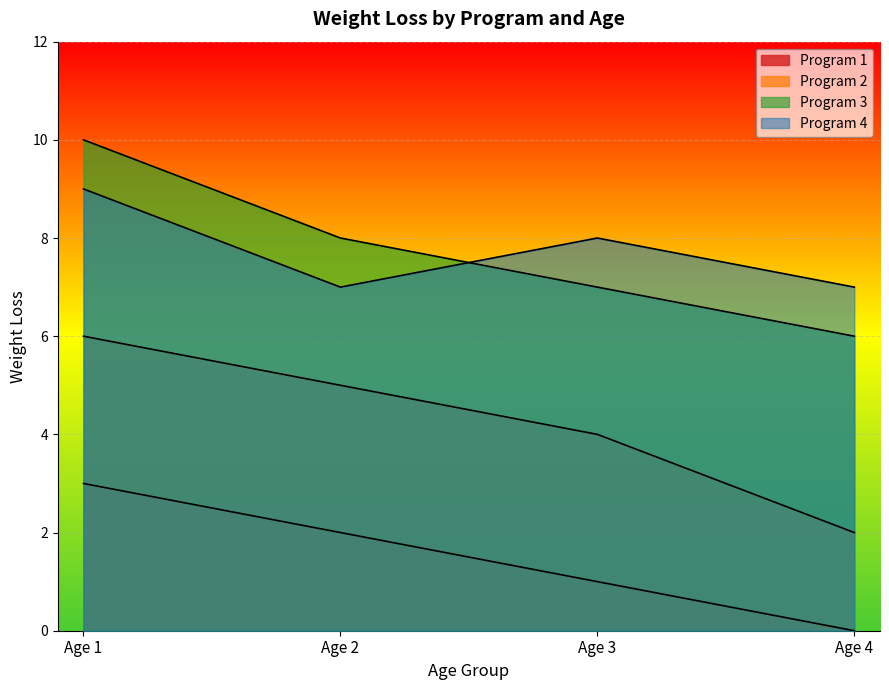

What is the average value of the Program 4 series?

8